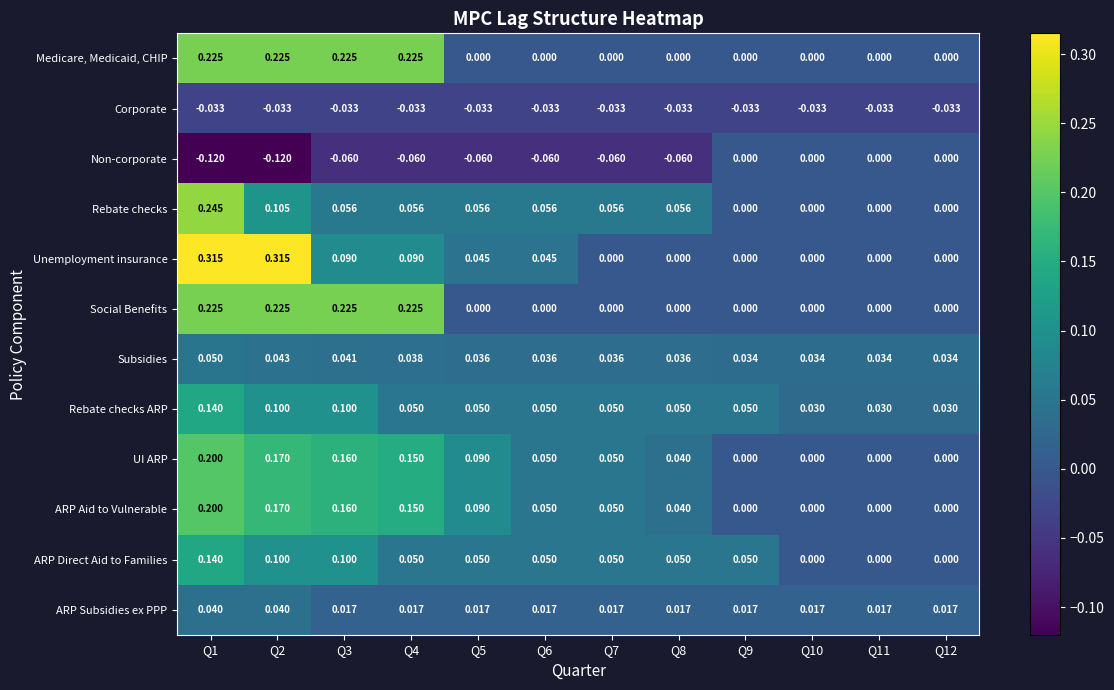

What is the difference between the highest and lowest values at Q1?

0.4